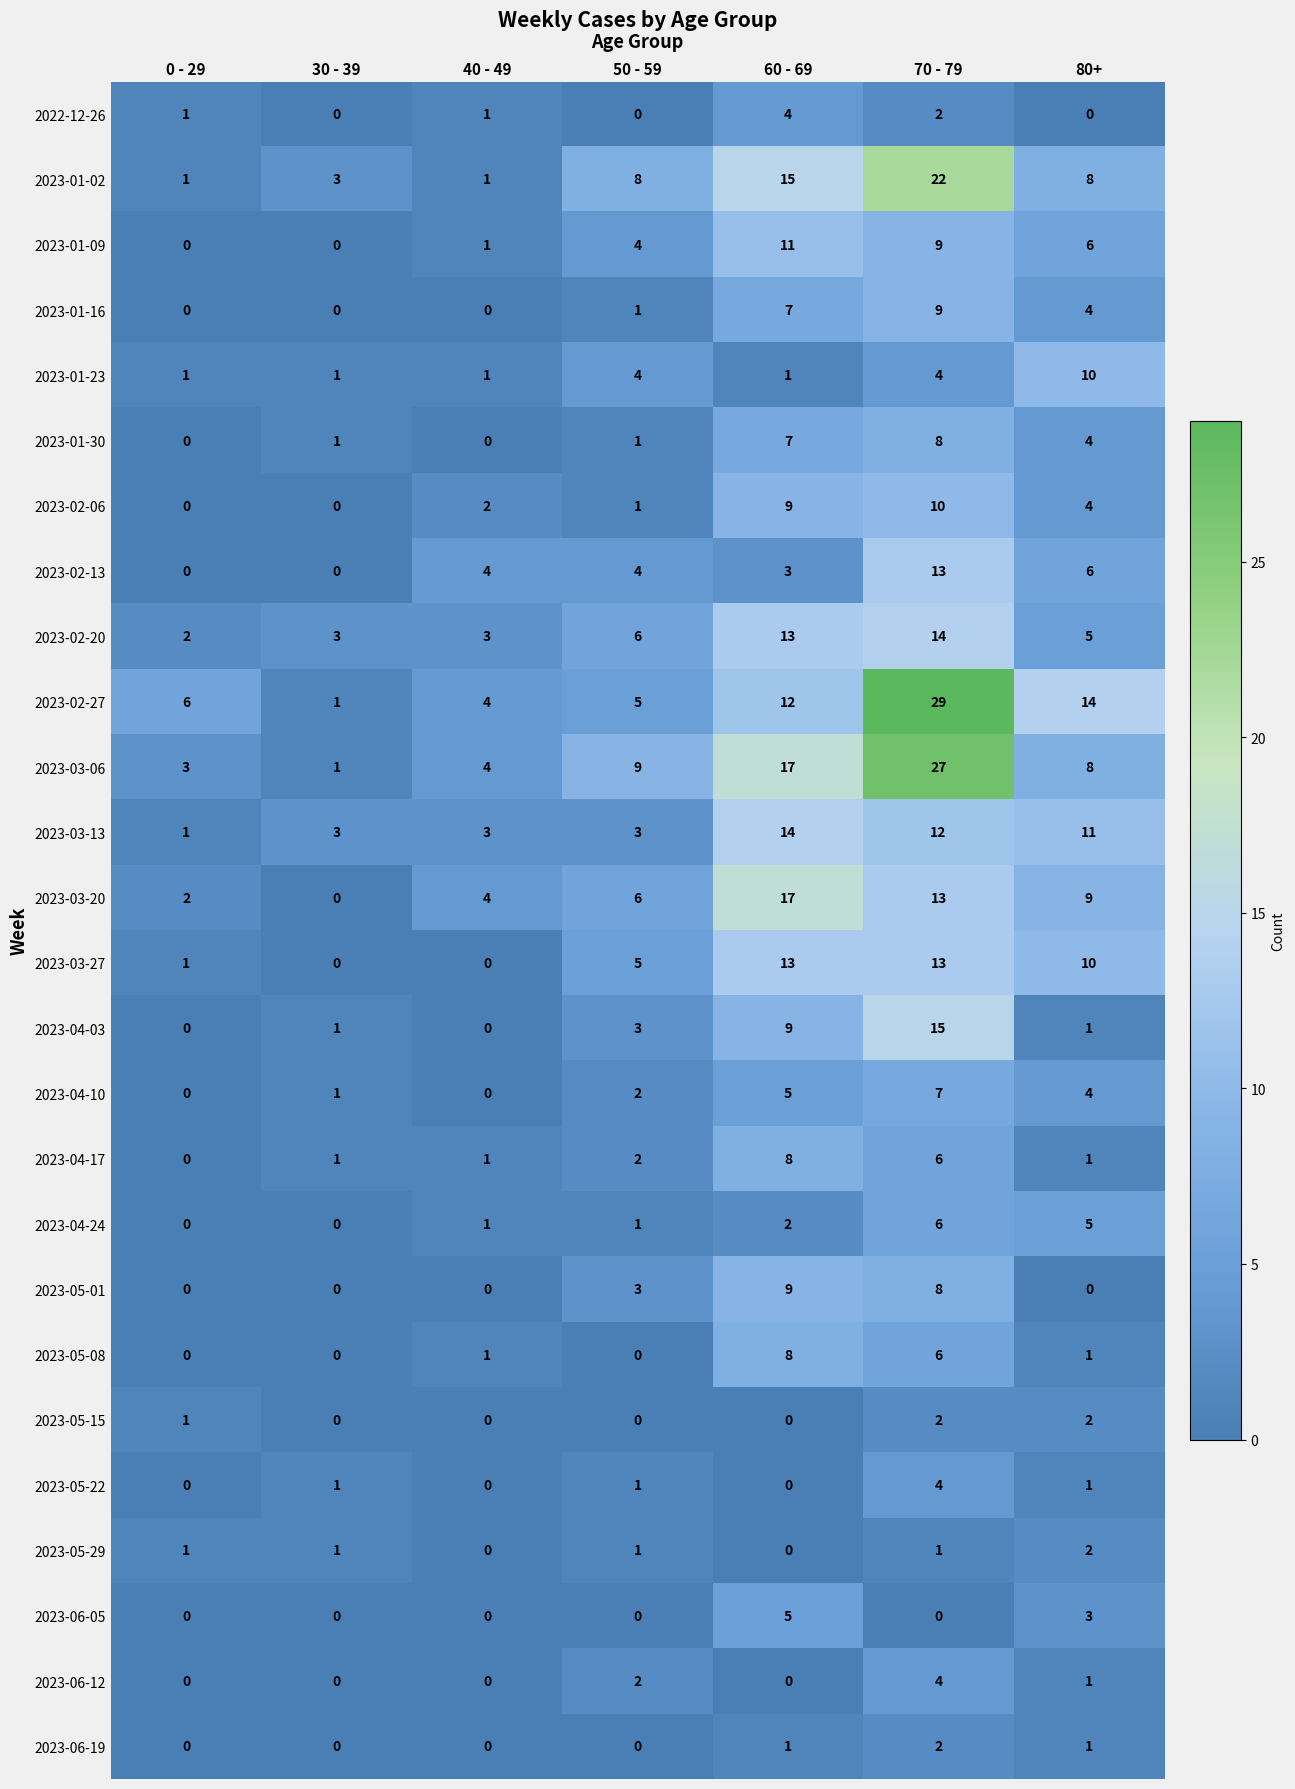

What is the sum of the 2023-01-09 values at 80+ and 40 - 49?

7